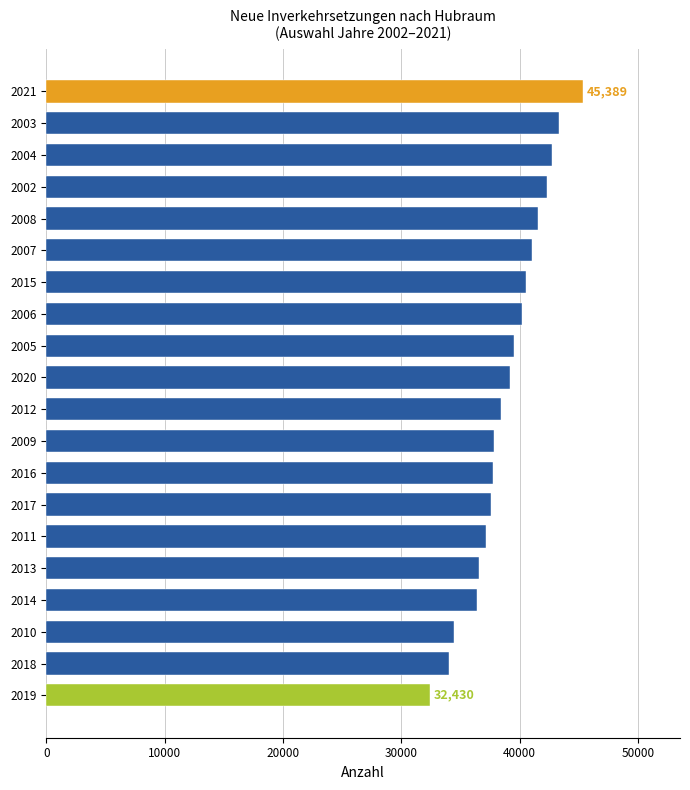

What is the sum of all values?

778520